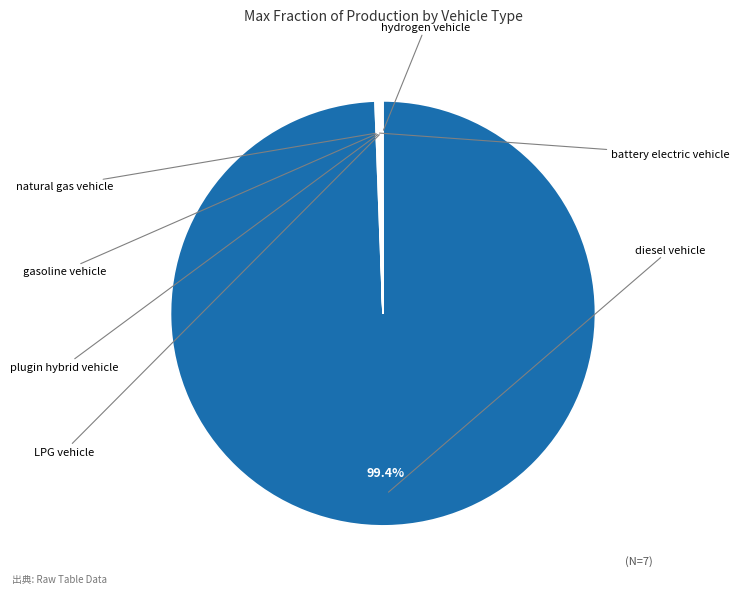

What percentage is NOT represented by LPG vehicle?

100.0%